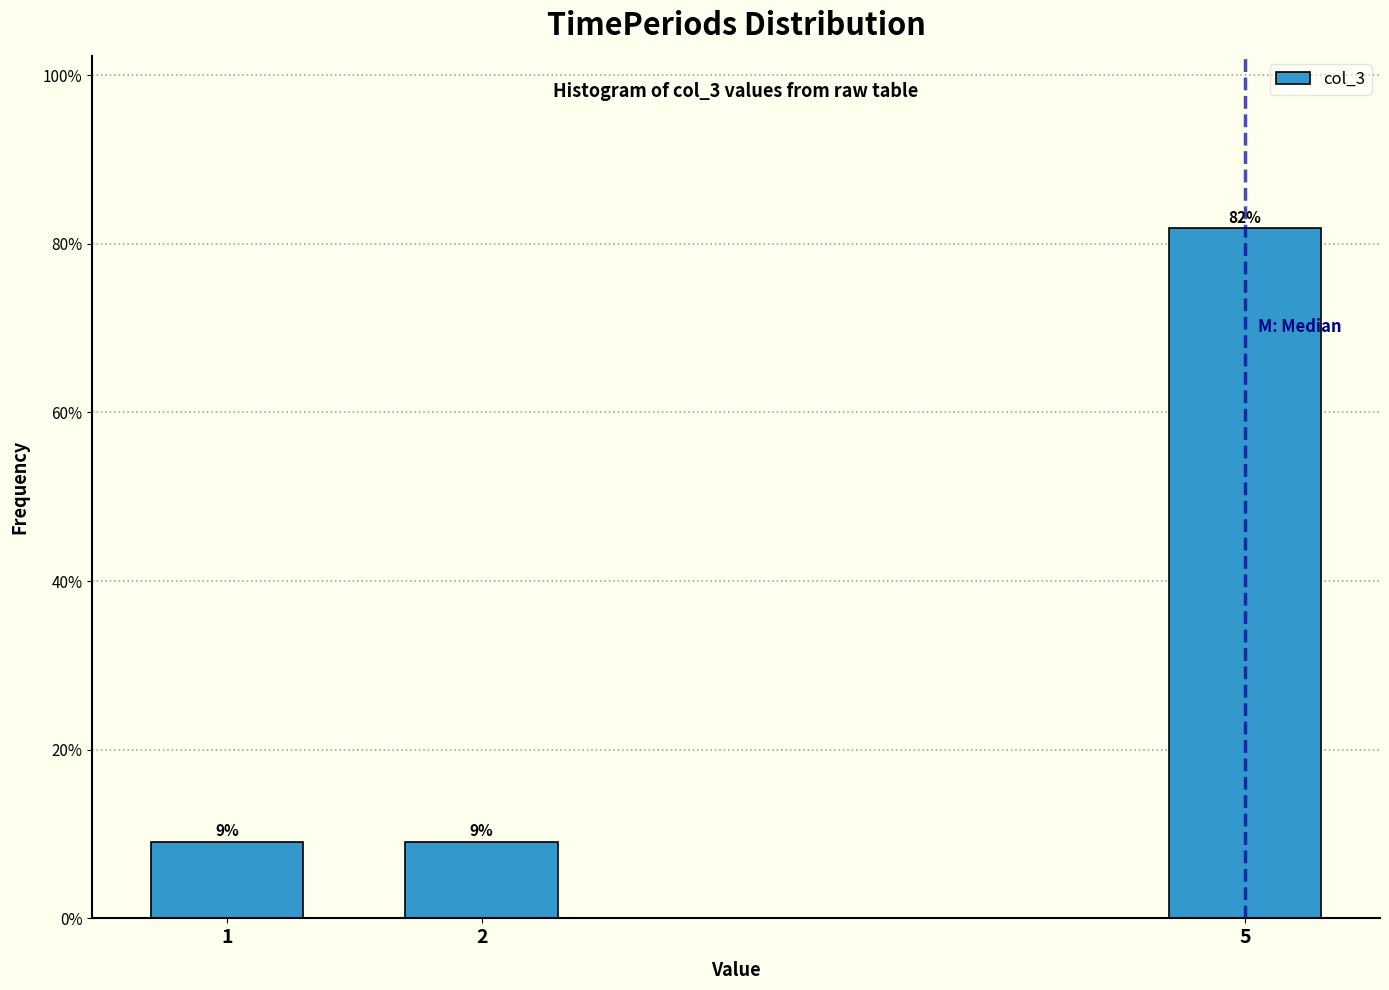

How many bars are there in total?

3